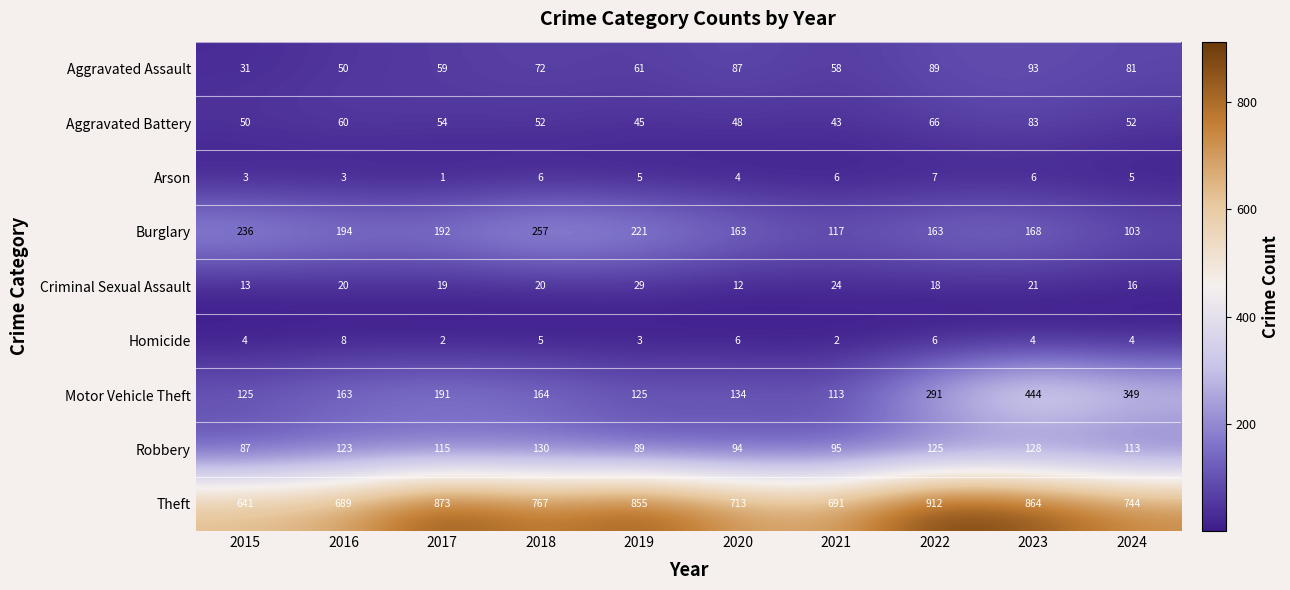

How many series are shown in this chart?

9